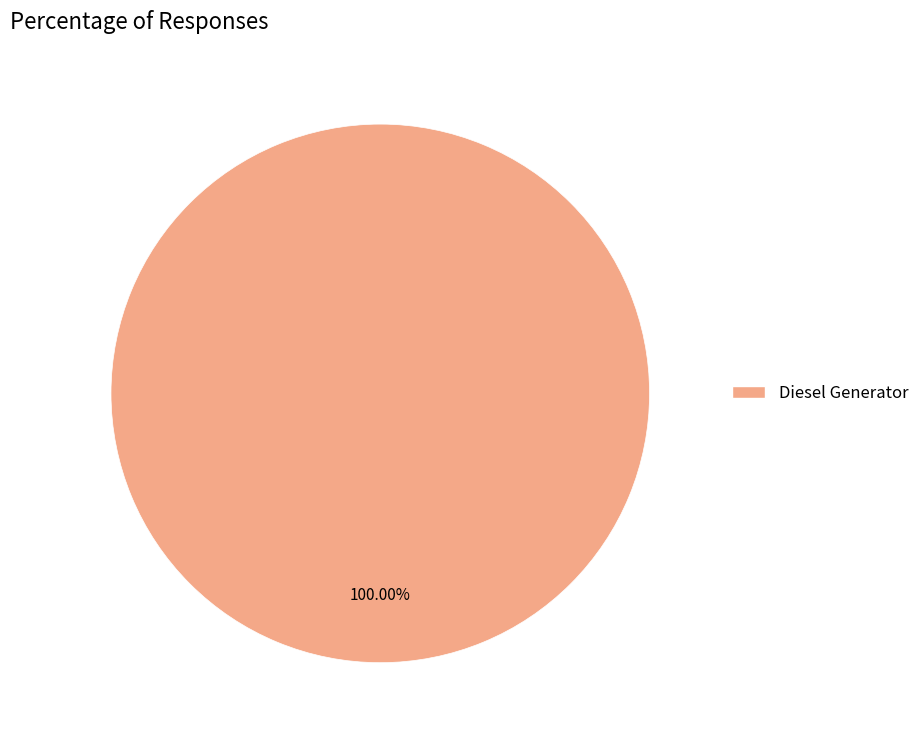

Is there any slice that represents more than half of the pie?

Yes